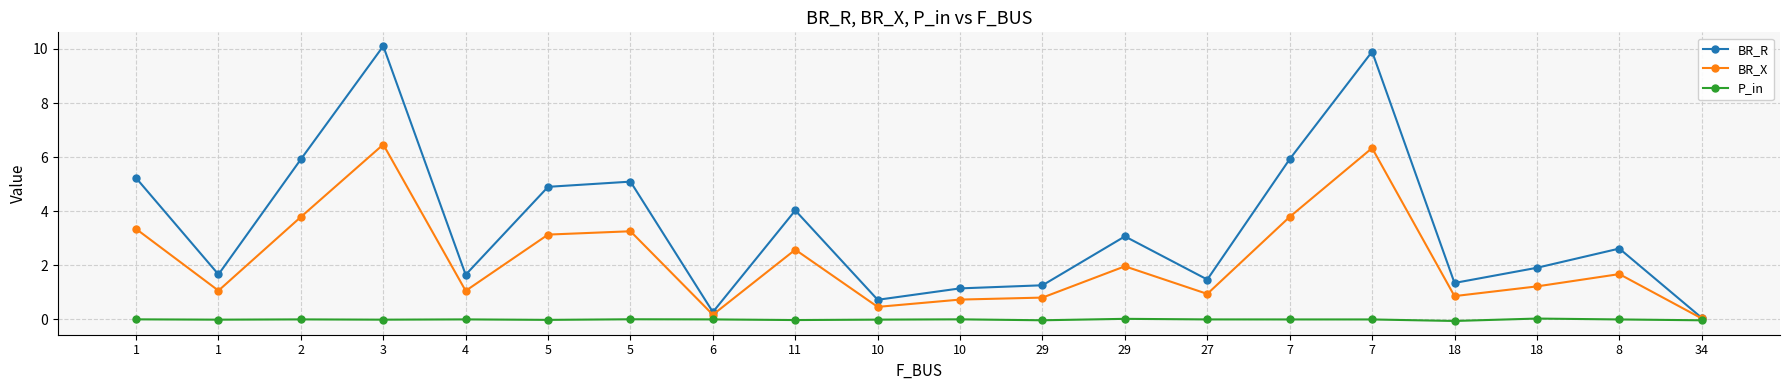

Reading left to right, transcribe all the data shown in this chart.

BR_R: 1=5.2	1=1.7	2=5.9	3=10.1	4=1.7	5=4.9	5=5.1	6=0.3	11=4.0	10=0.7	10=1.1	29=1.3	29=3.1	27=1.5	7=5.9	7=9.9	18=1.4	18=1.9	8=2.6	34=0.1
BR_X: 1=3.3	1=1.1	2=3.8	3=6.5	4=1.1	5=3.1	5=3.3	6=0.2	11=2.6	10=0.5	10=0.7	29=0.8	29=2.0	27=0.9	7=3.8	7=6.3	18=0.9	18=1.2	8=1.7	34=0.0
P_in: 1=0.0	1=-0.0	2=0.0	3=-0.0	4=0.0	5=-0.0	5=0.0	6=0.0	11=-0.0	10=-0.0	10=0.0	29=-0.0	29=0.0	27=0.0	7=0.0	7=0.0	18=-0.1	18=0.0	8=0.0	34=-0.0